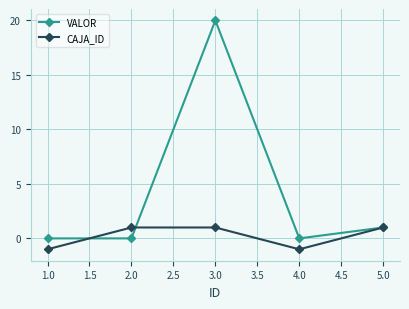

At which category does CAJA_ID reach its first local valley?

4.0